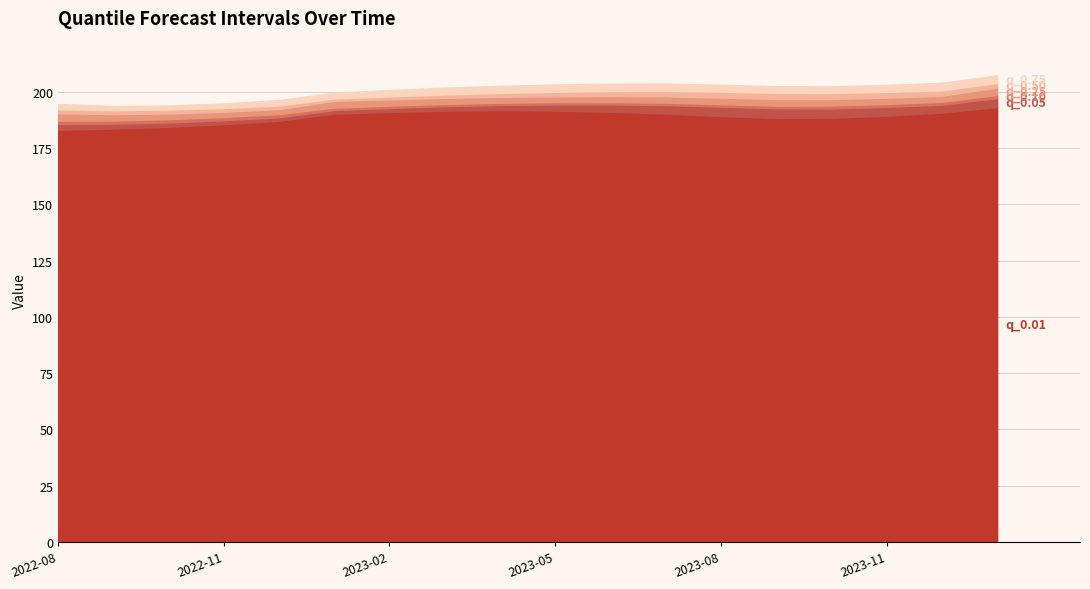

How many interior local valleys does the q_0.05 series have?

1